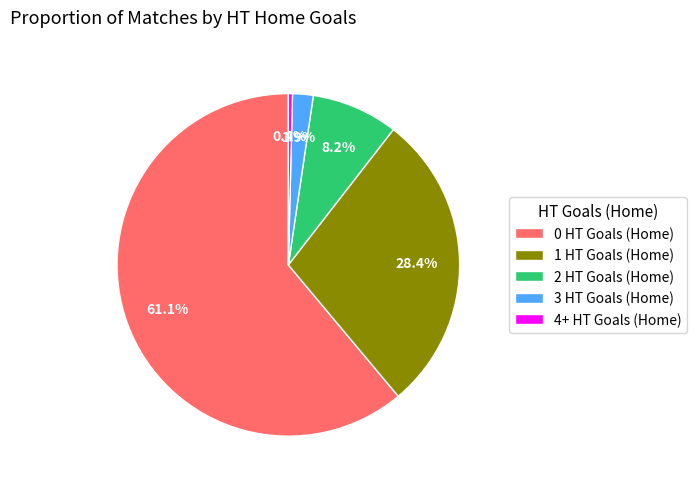

How many slices are in this pie chart?

5